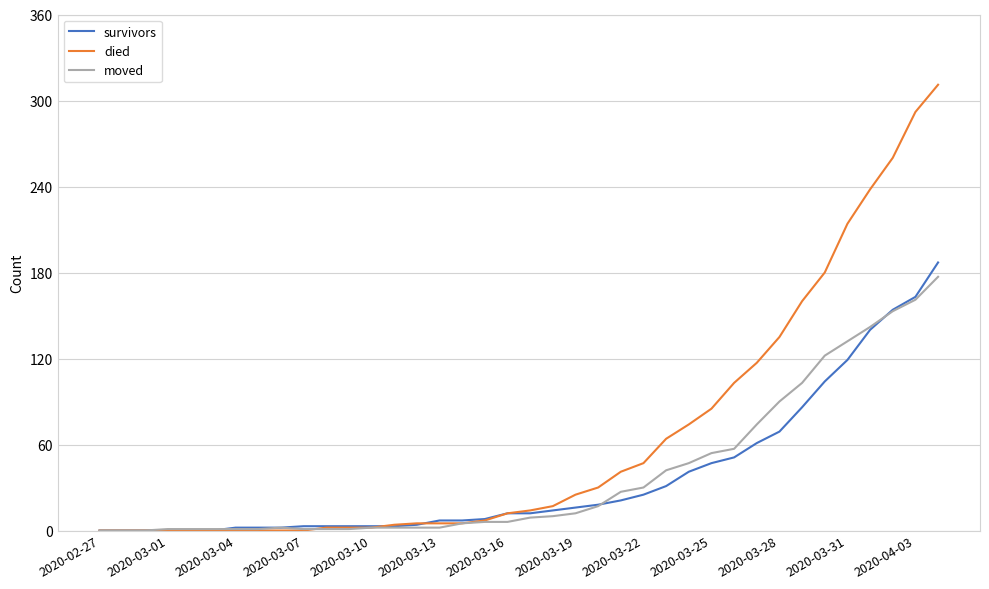

Which series has the largest total across all categories?

died